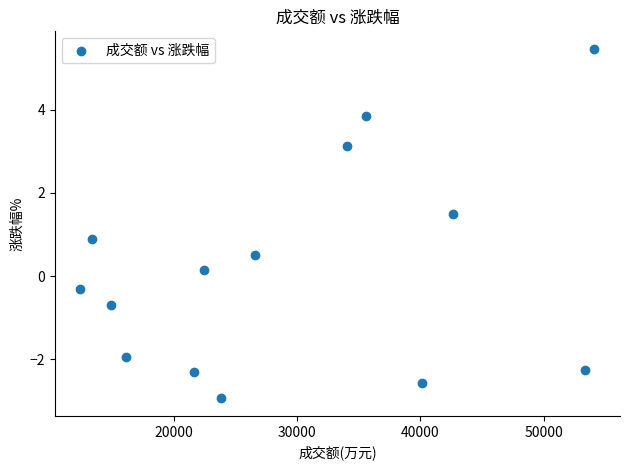

What Y value in the scatter plot is closest to 1?

0.9